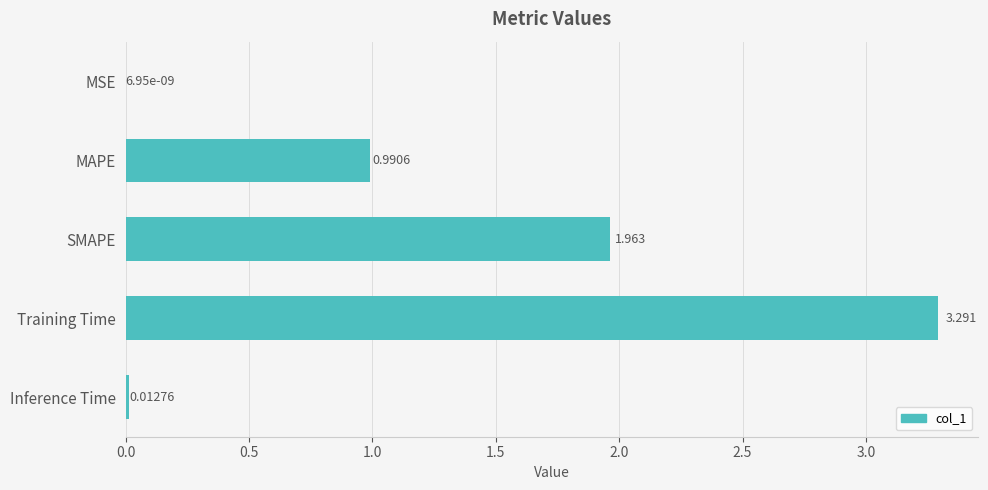

What is the maximum value shown in the chart?

3.3